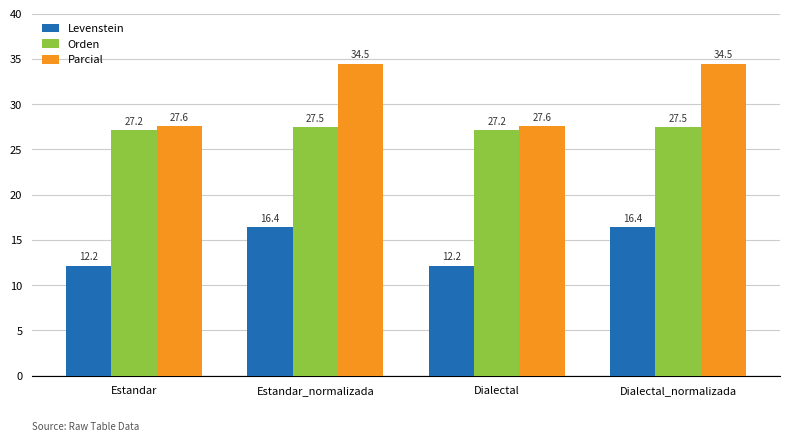

What is the total value across all series at Estandar_normalizada?

78.4